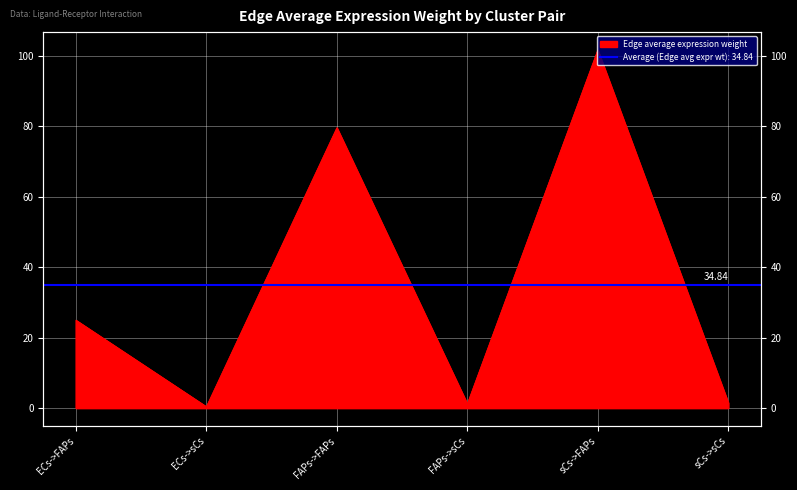

Approximately how many times larger is the value at ECs->FAPs compared to FAPs->FAPs?

0.3